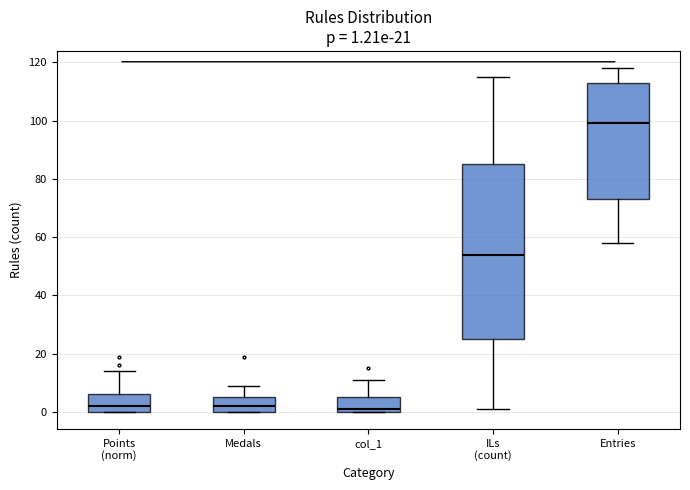

Which box's median line is the highest?

Entries